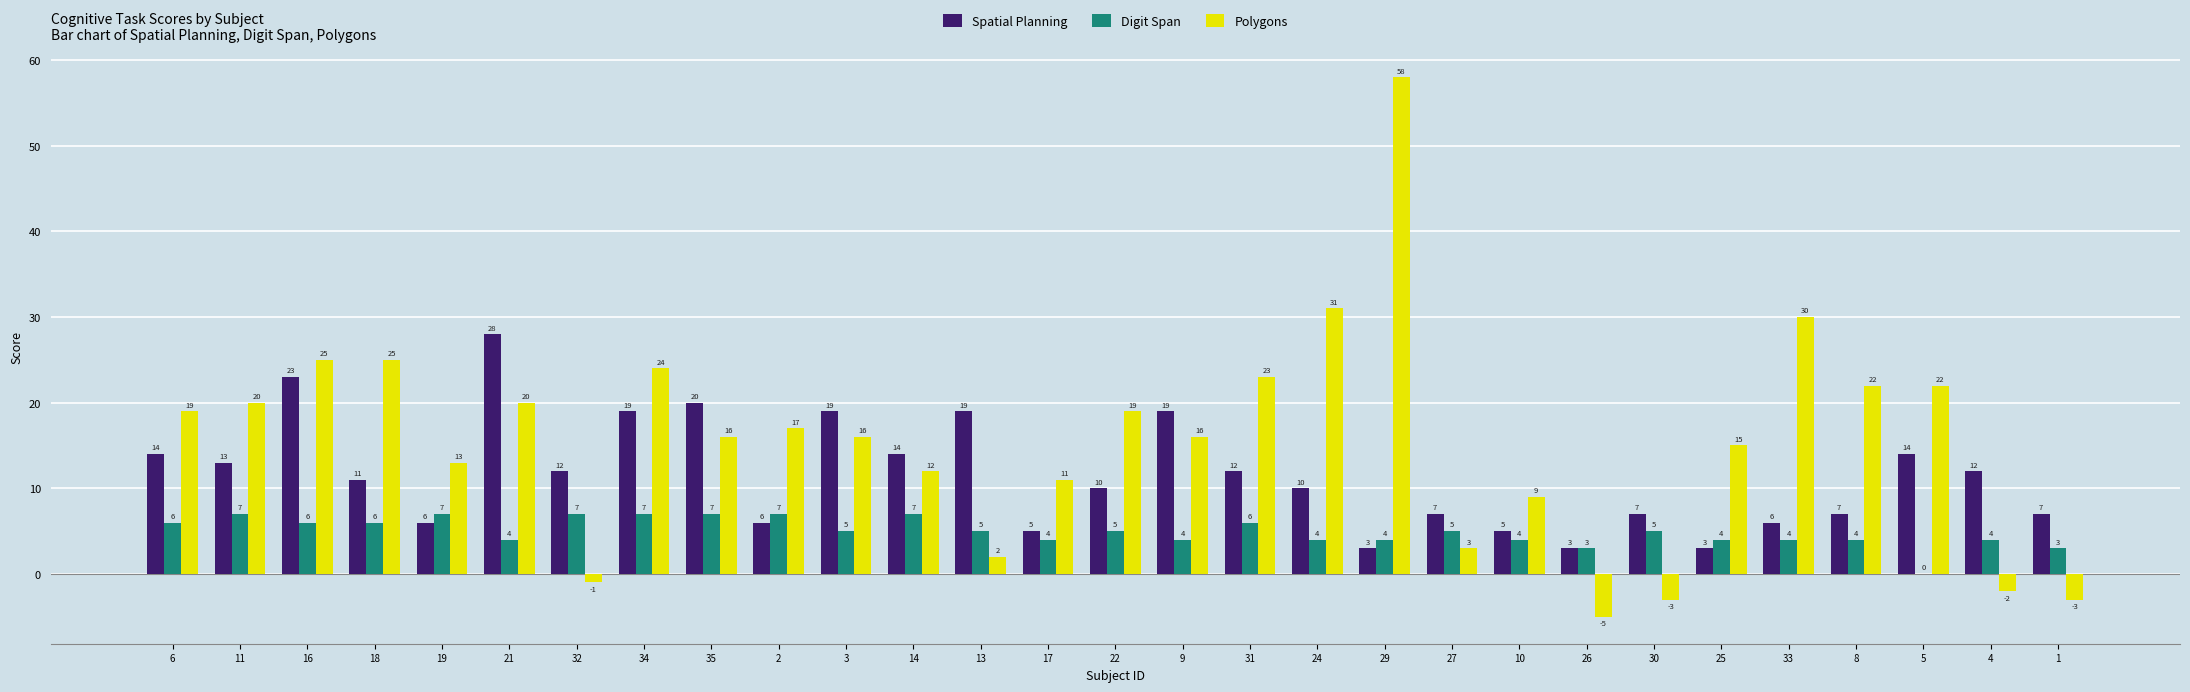

Between 19 and 14, which series saw the biggest shift?

Spatial Planning